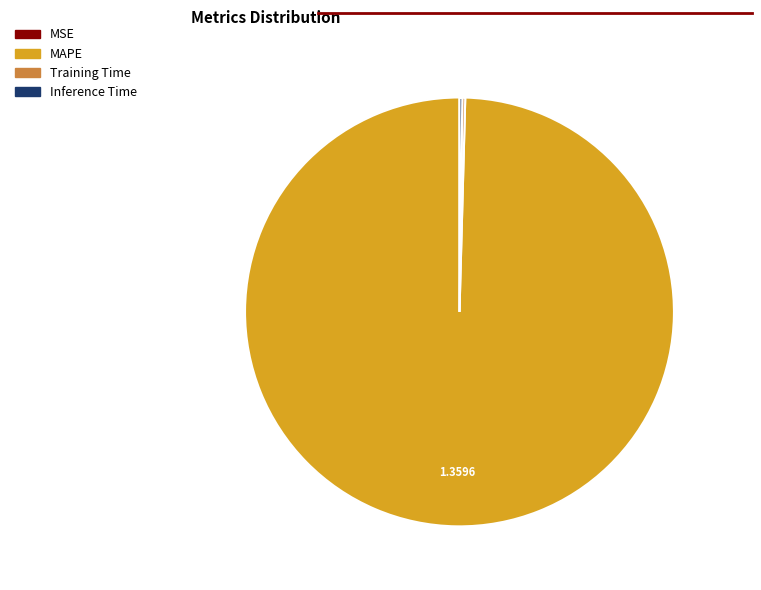

What is the largest slice in the pie chart?

MAPE